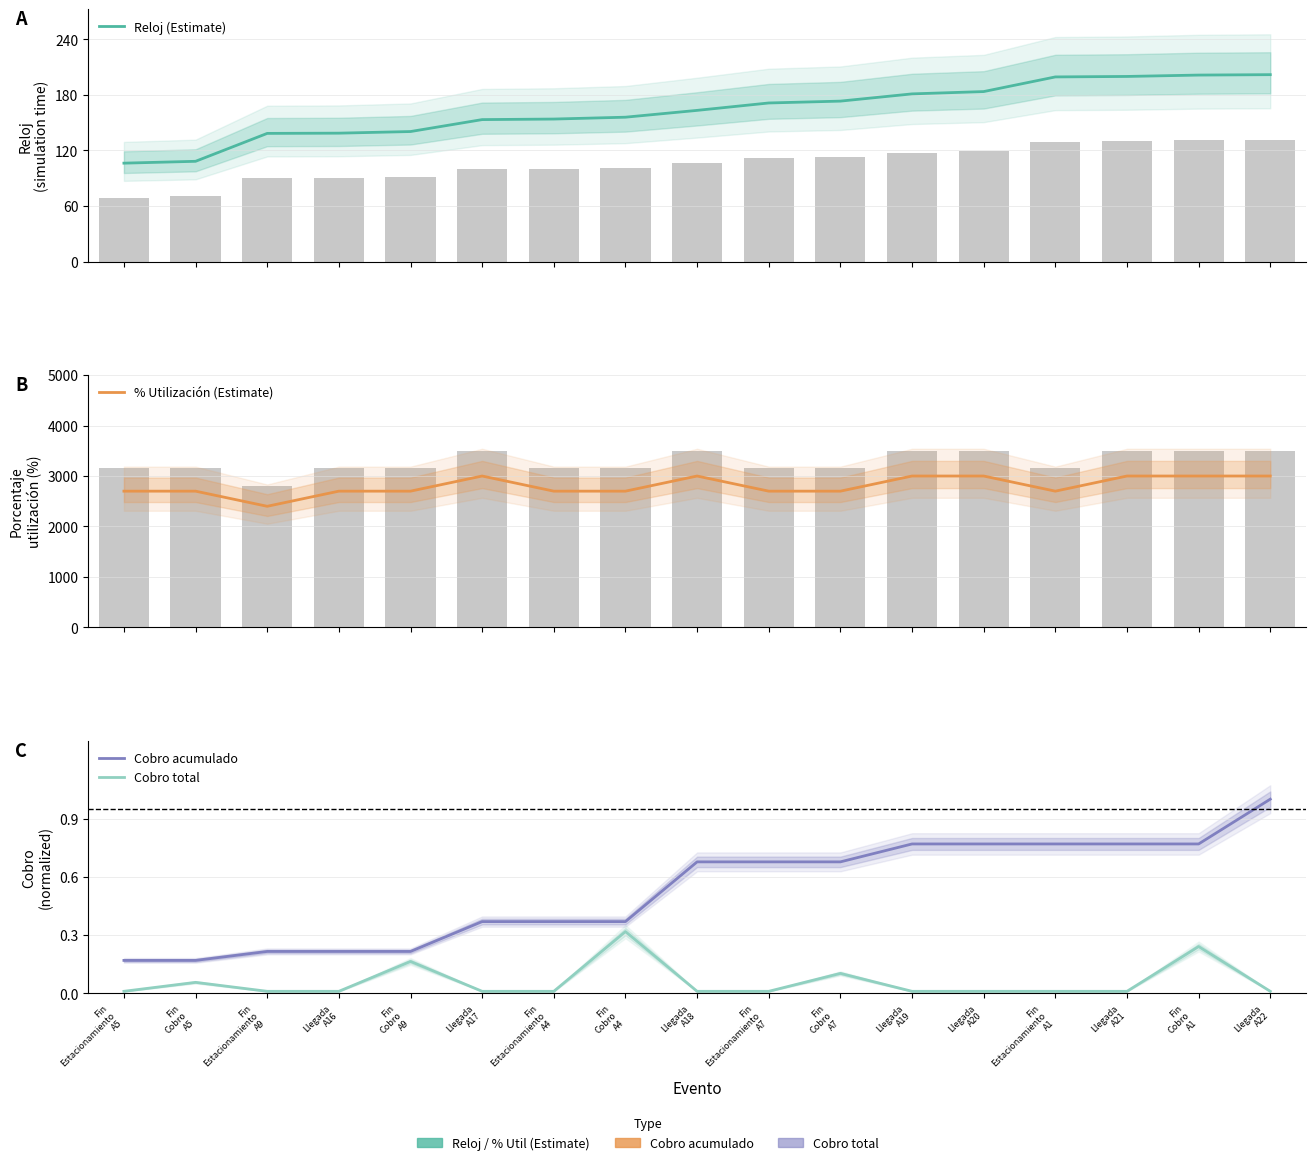

What is the spread (max minus min) of values at Llegada
A19?

3000.0